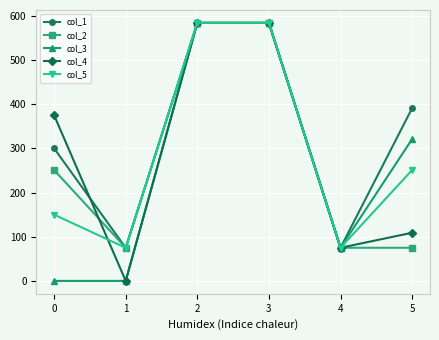

Between 0 and 2, which series saw the biggest shift?

col_3